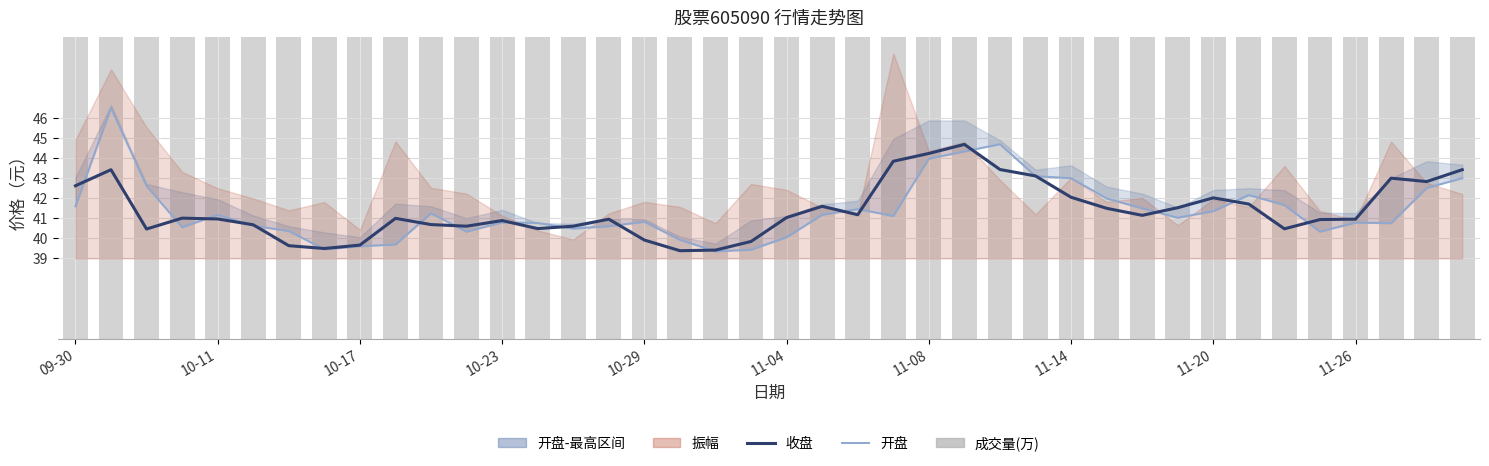

What is the value of the 收盘 bar at the 26th from the left?

44.7